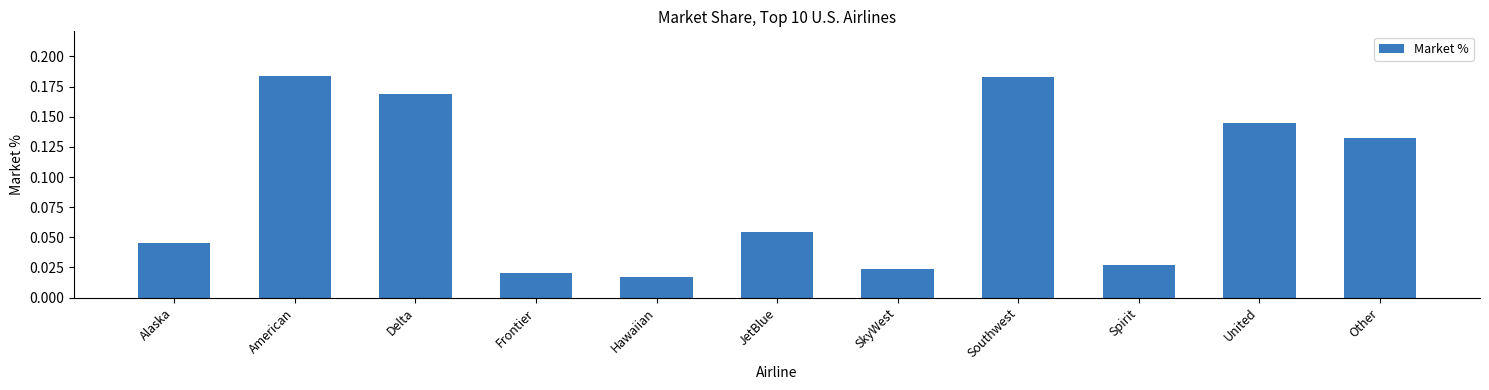

What is the sum of all values?

1.0